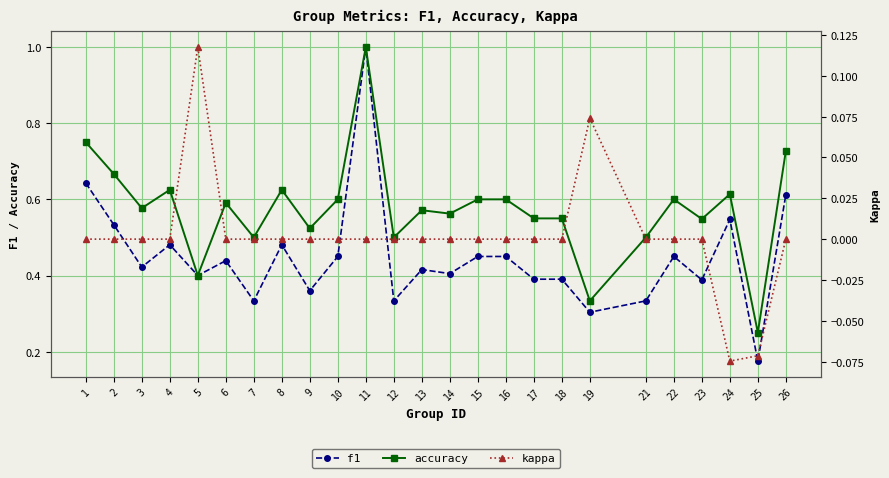

At how many categories does at least one series exceed 0?

25